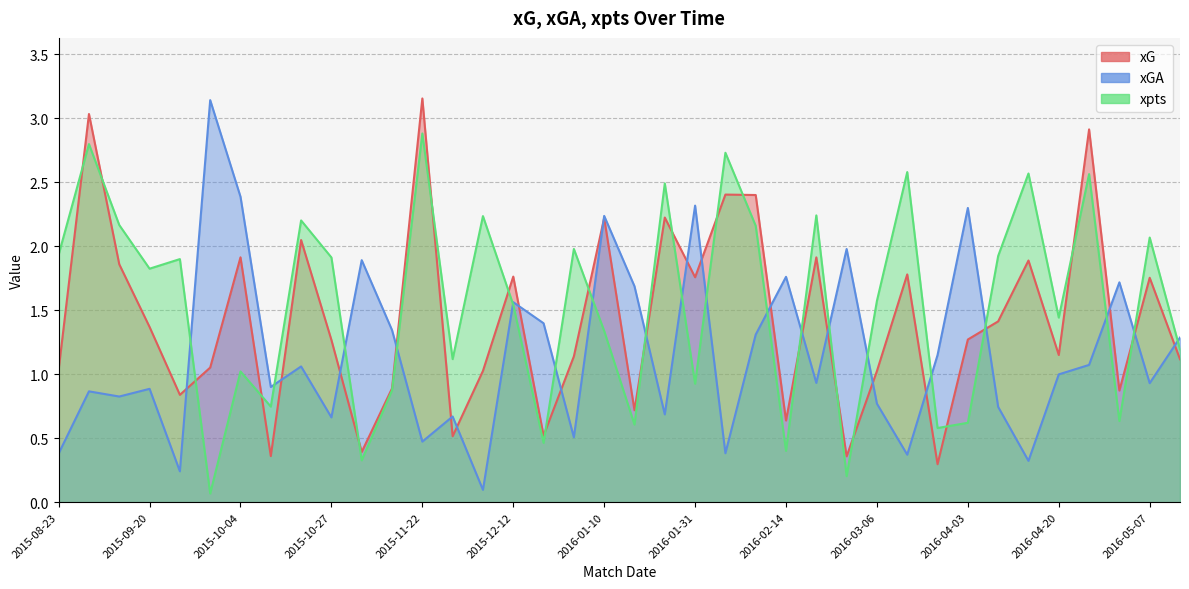

The xGA series shows 3.2 at 2016-01-31. True or false?

False